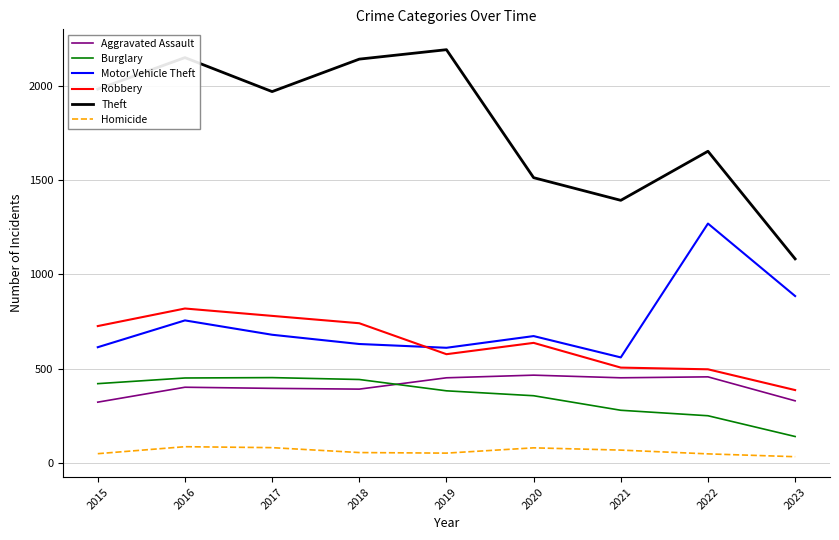

At which label does Burglary first exceed 383?

2015